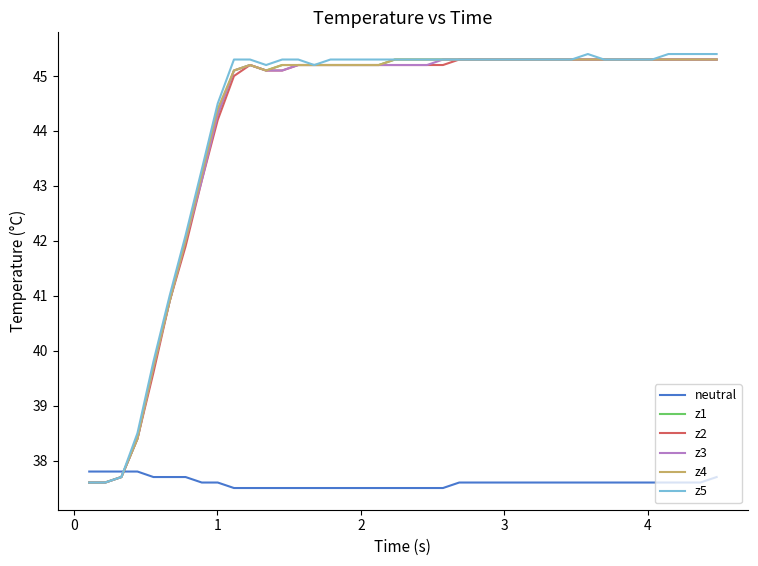

What is the smallest value displayed?

37.5